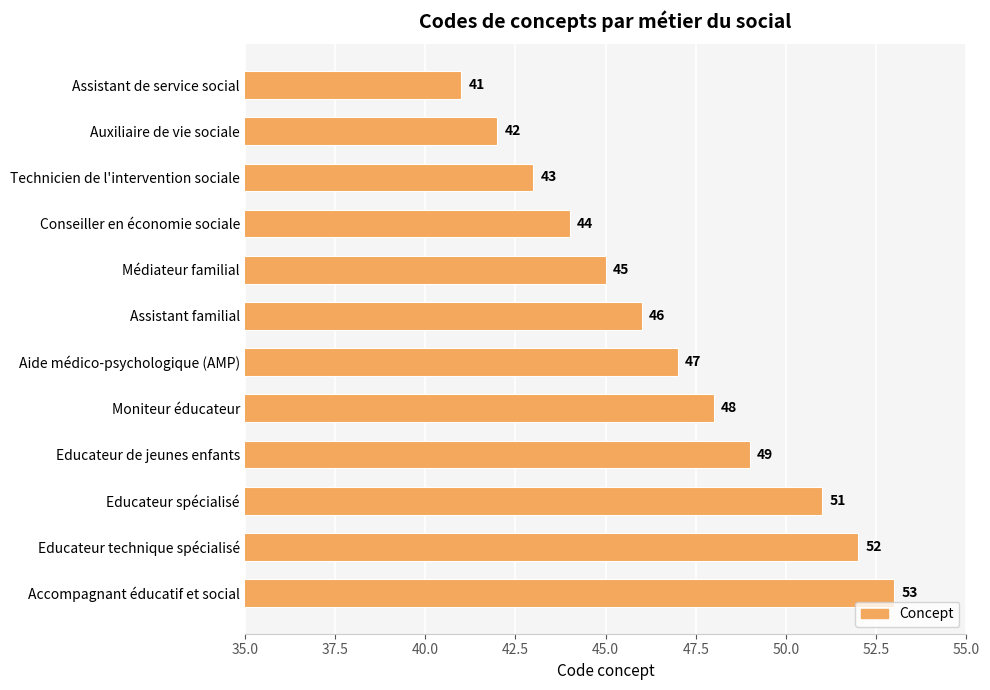

Count the number of categories in the chart.

12